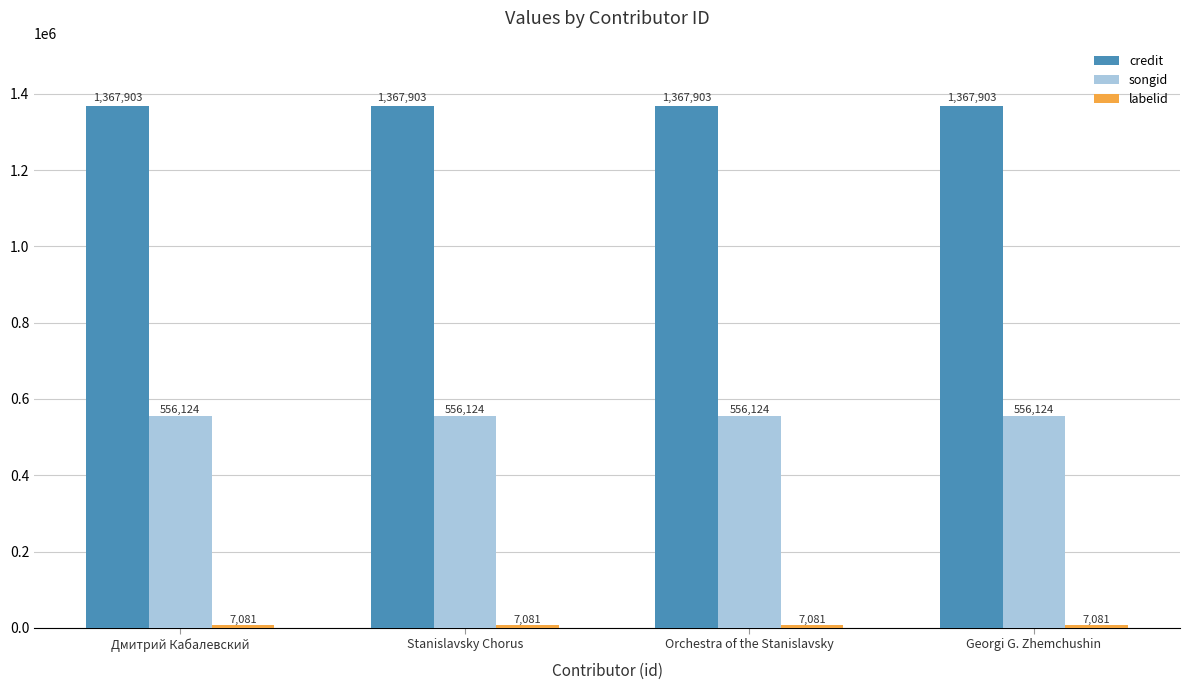

How many groups of bars are there?

4